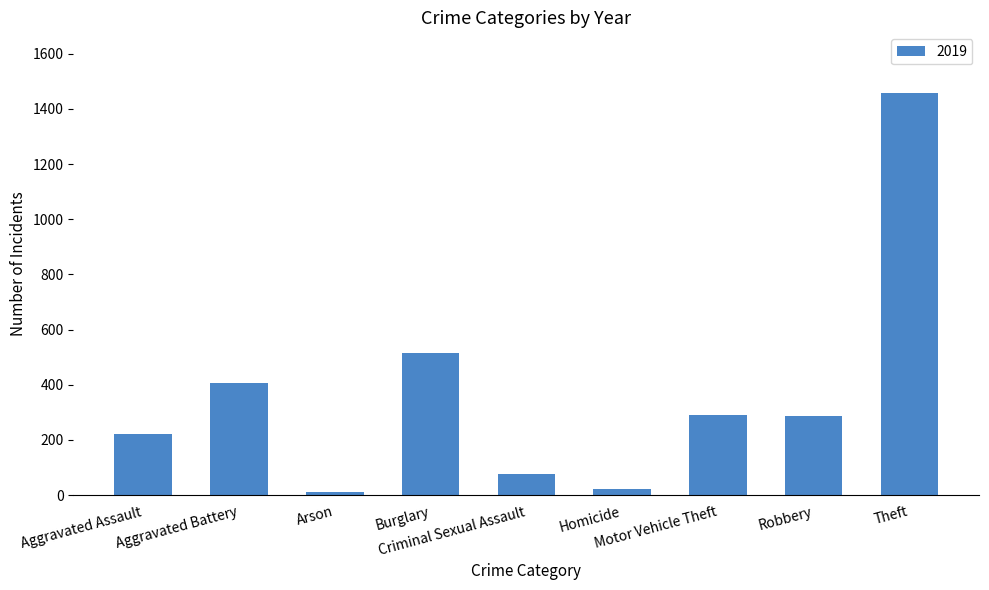

What is the maximum value shown in the chart?

1459